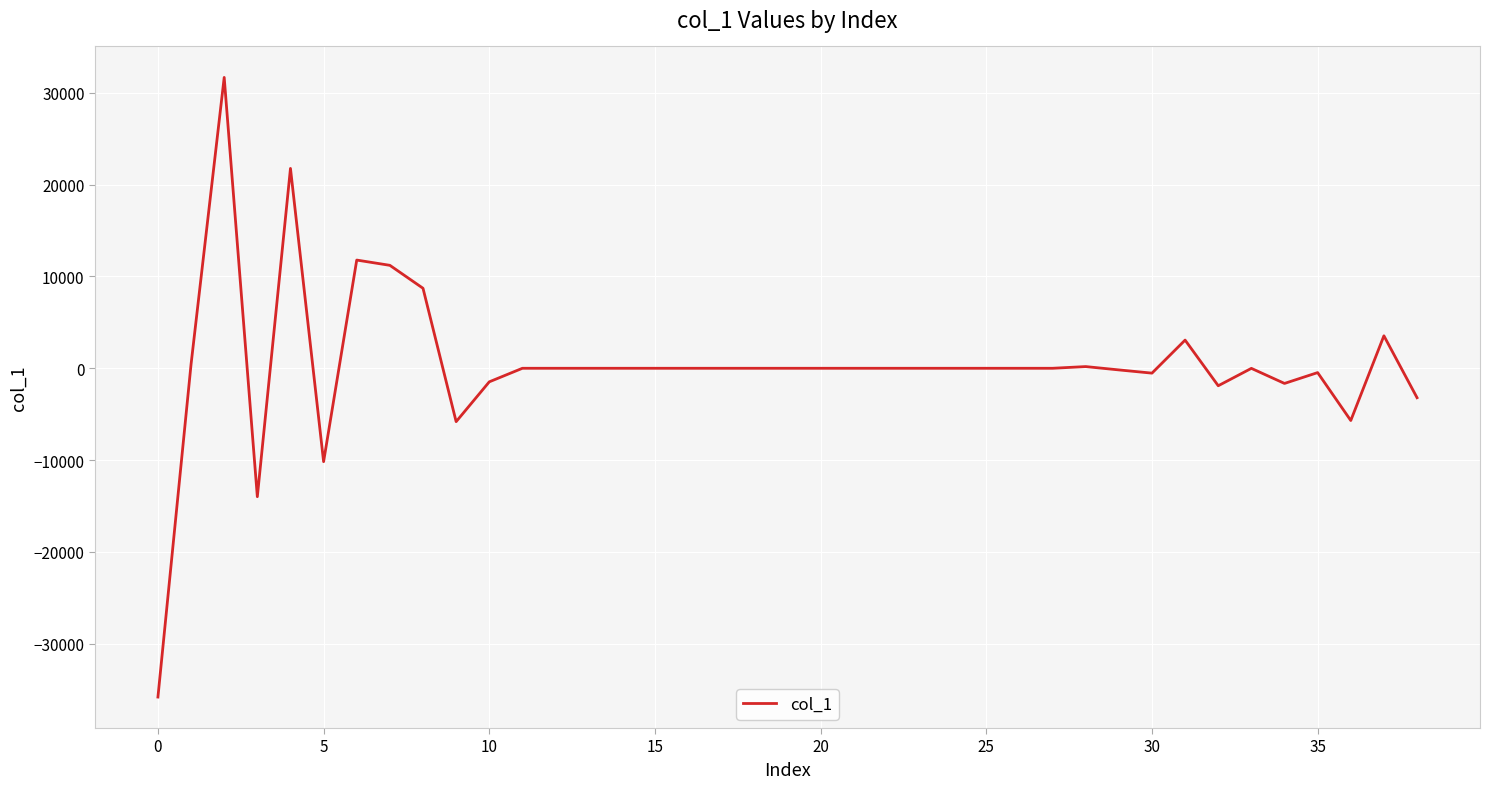

What is the smallest value displayed?

-35795.4